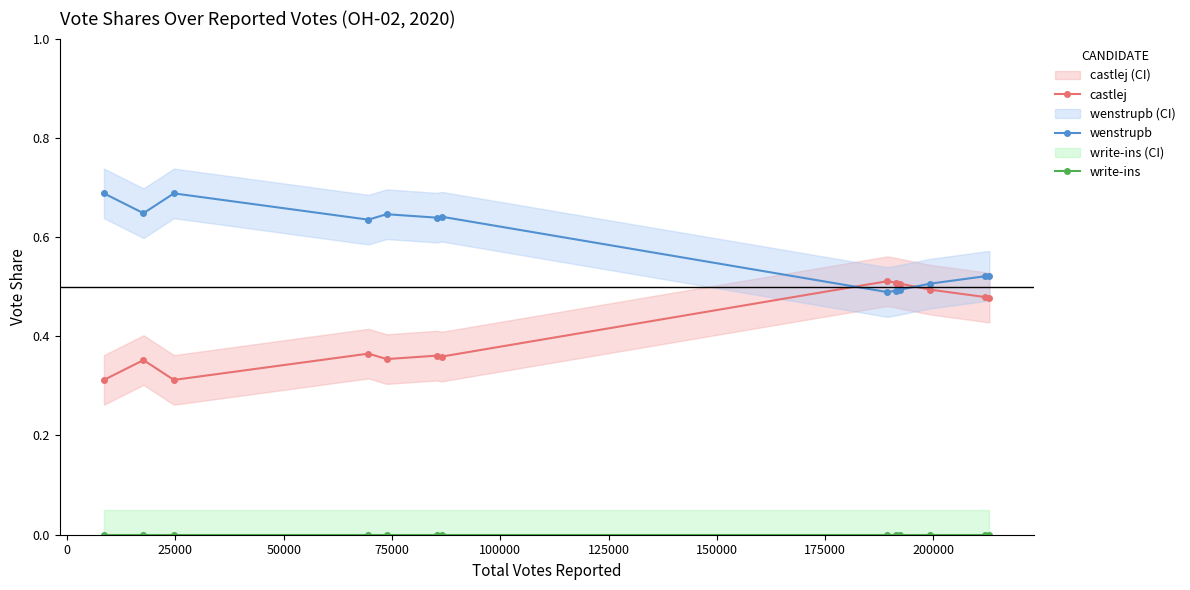

True or false: wenstrupb and castlej intersect in this chart.

True